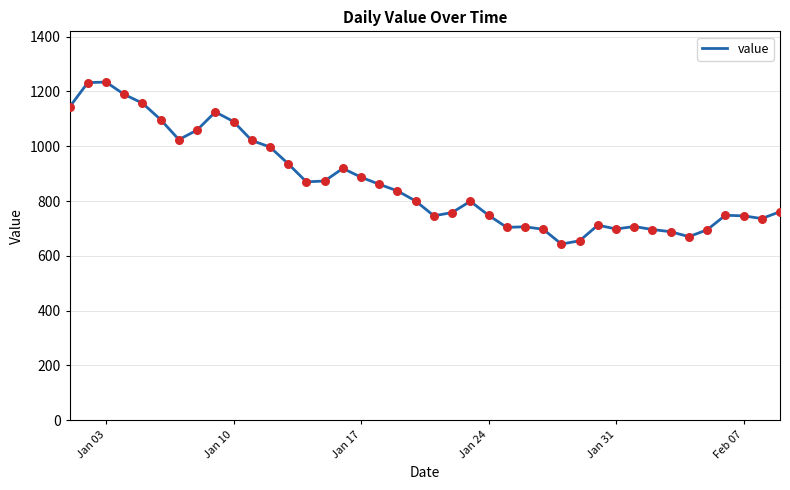

What is the difference between the maximum and minimum values?

591